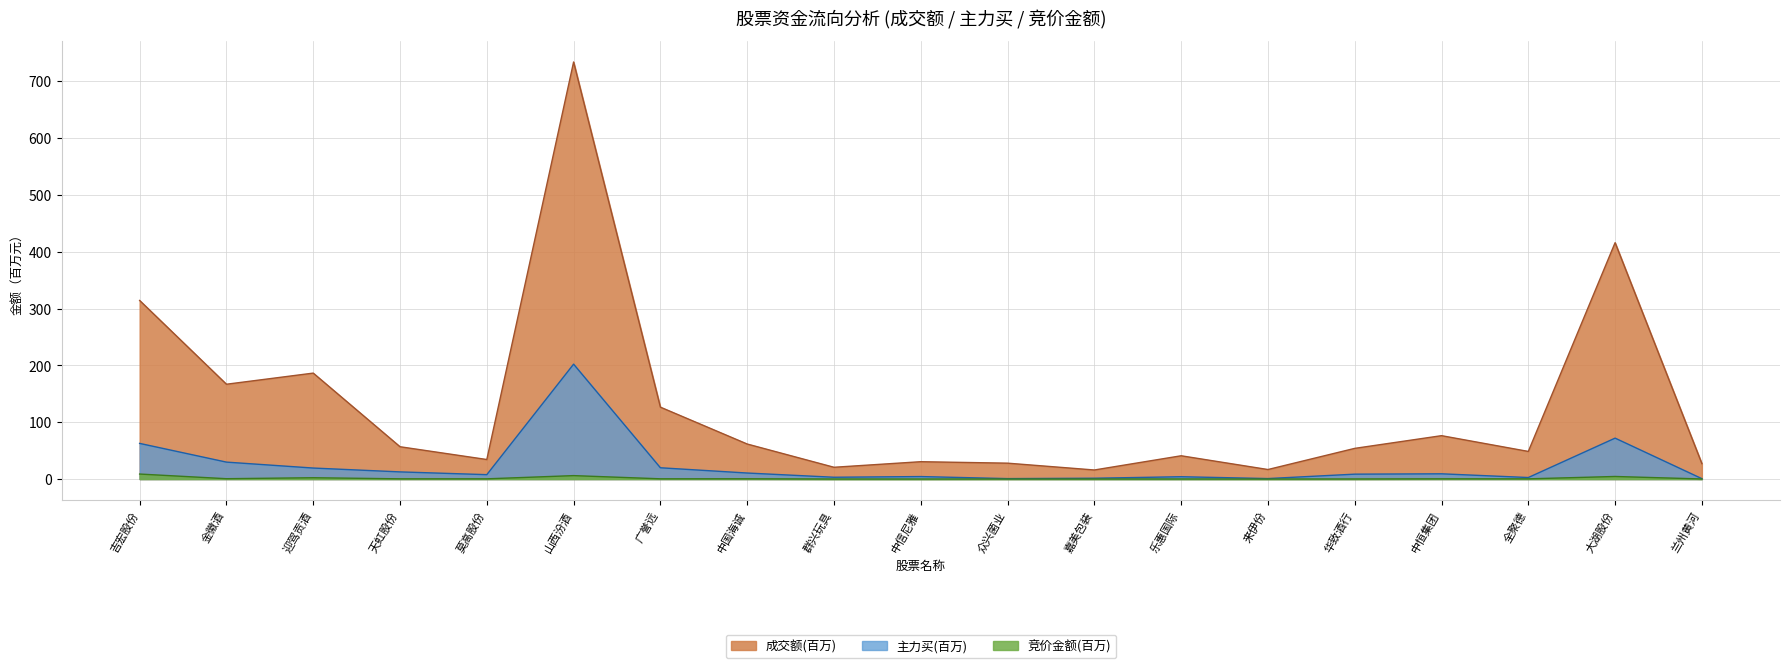

What is the maximum value for 竞价金额?

8.8